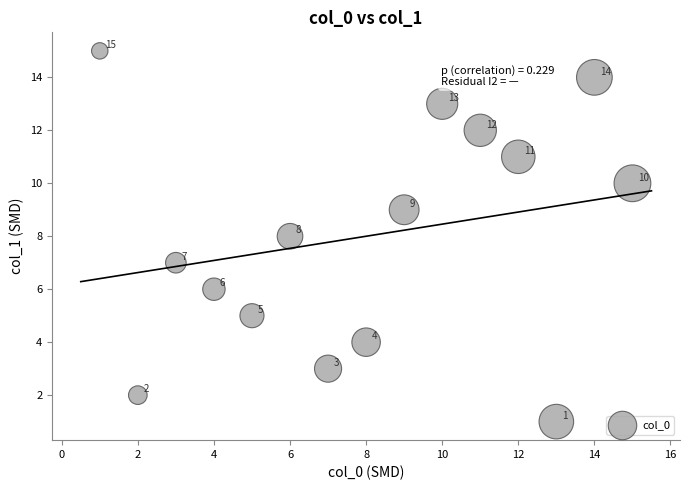

What is the range of Y values (max minus min)?

14